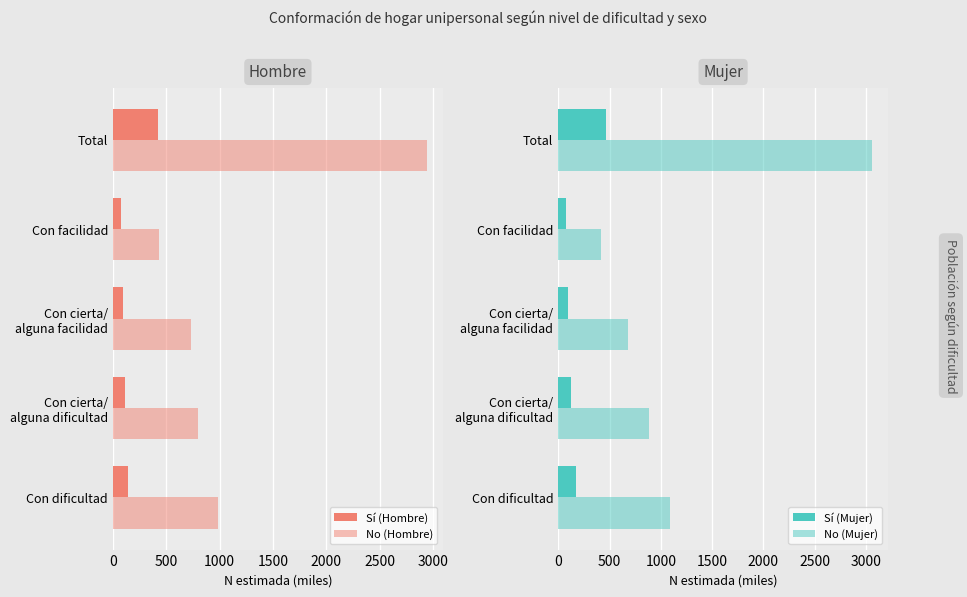

How many categories are shown in the chart?

5